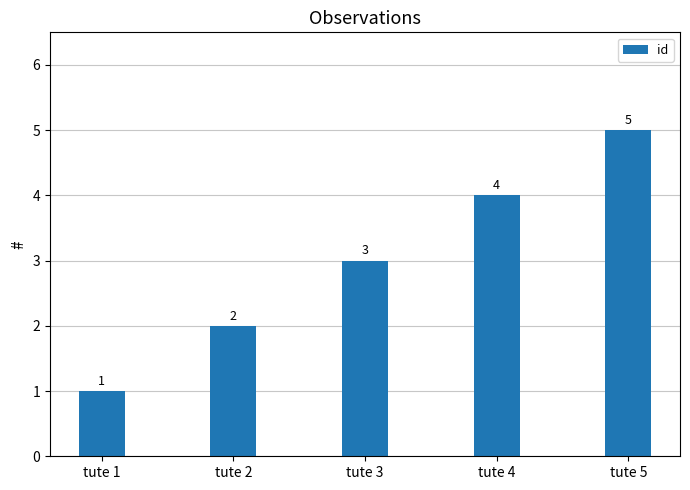

Count the number of categories in the chart.

5